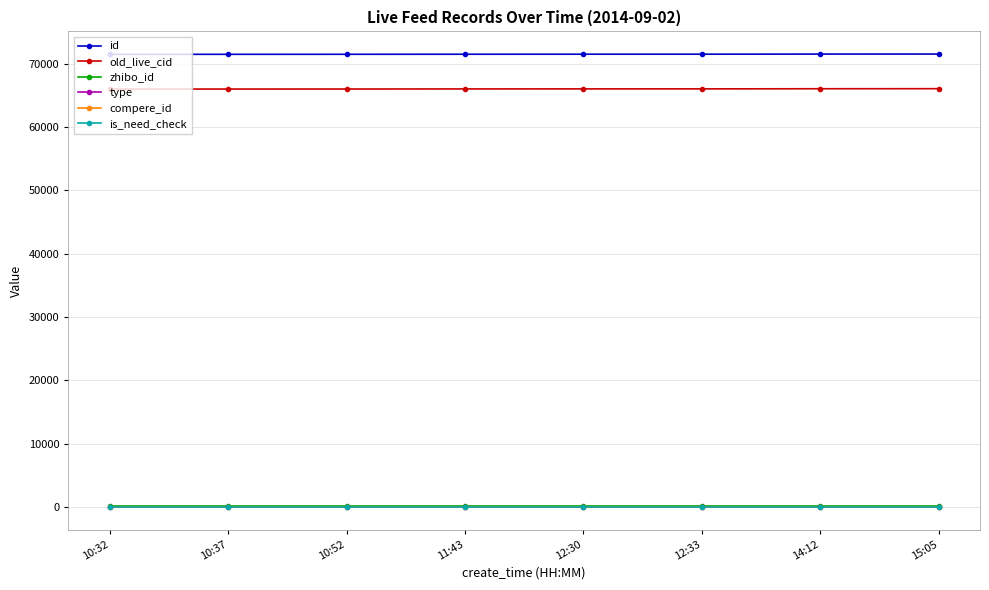

What is the label of the 7th point from the left?

14:12